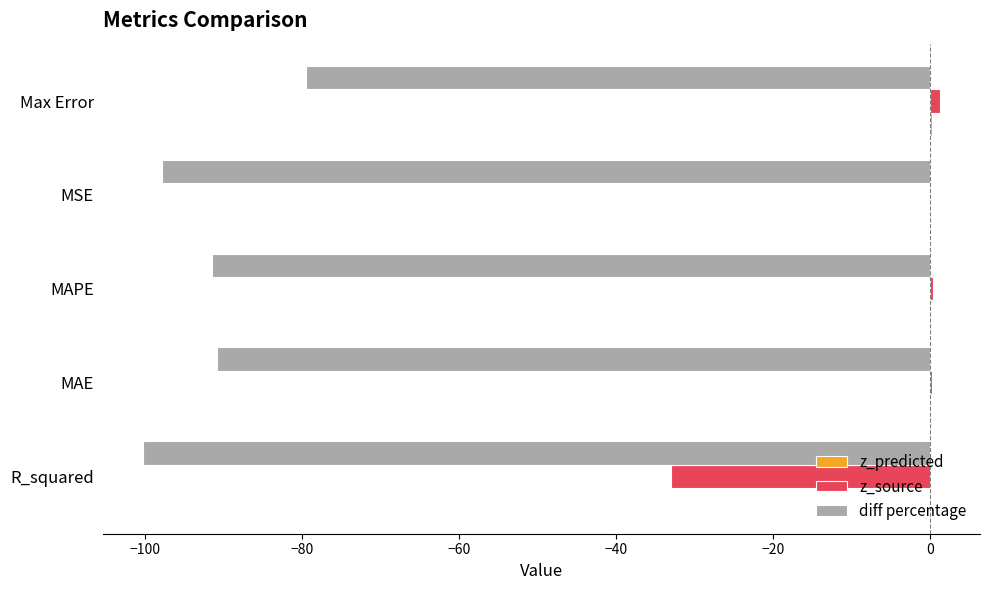

True or false: diff percentage has a value of -100.2 at R_squared.

True